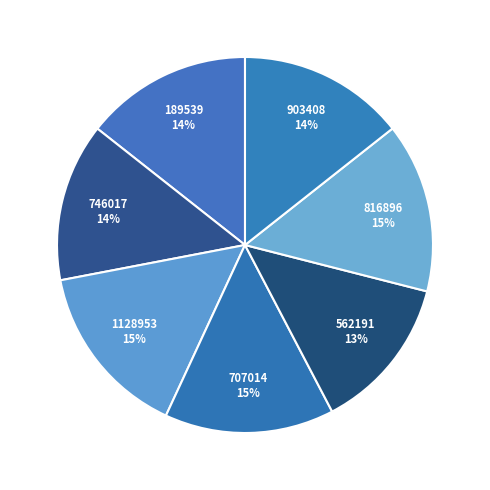

To the nearest percent, what portion does 903408 represent?

14%